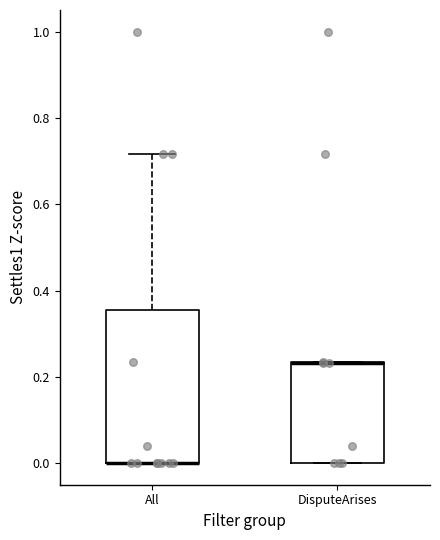

Reading left to right, read every box against the y-axis: the position of its median line, the range the box covers, and the ends of its whiskers. The values are not printed on the chart, so give them approximately, as read against the axis.

All: median 0.00 (drawn on the box's lower edge), box 0.00 to 0.36, whiskers 0.00 to 0.72
DisputeArises: median 0.24 (drawn on the box's upper edge), box 0.00 to 0.24, whiskers 0.00 to 0.24